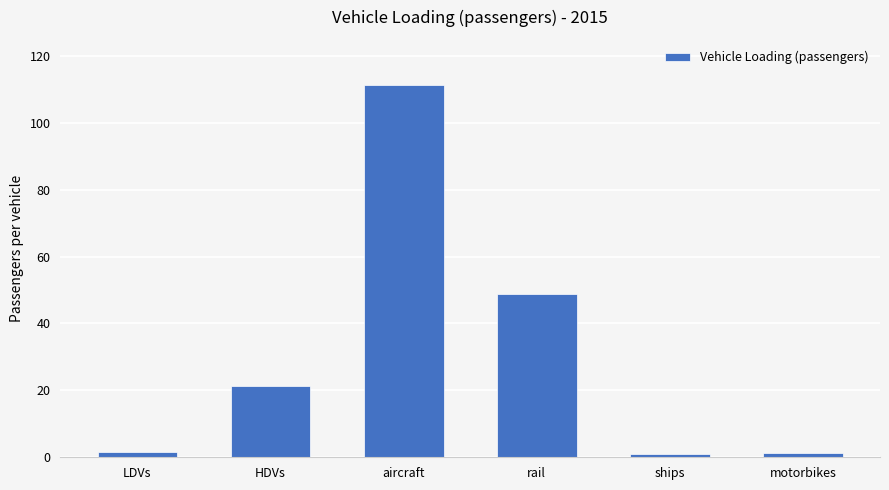

Which has a higher value, aircraft or ships?

aircraft